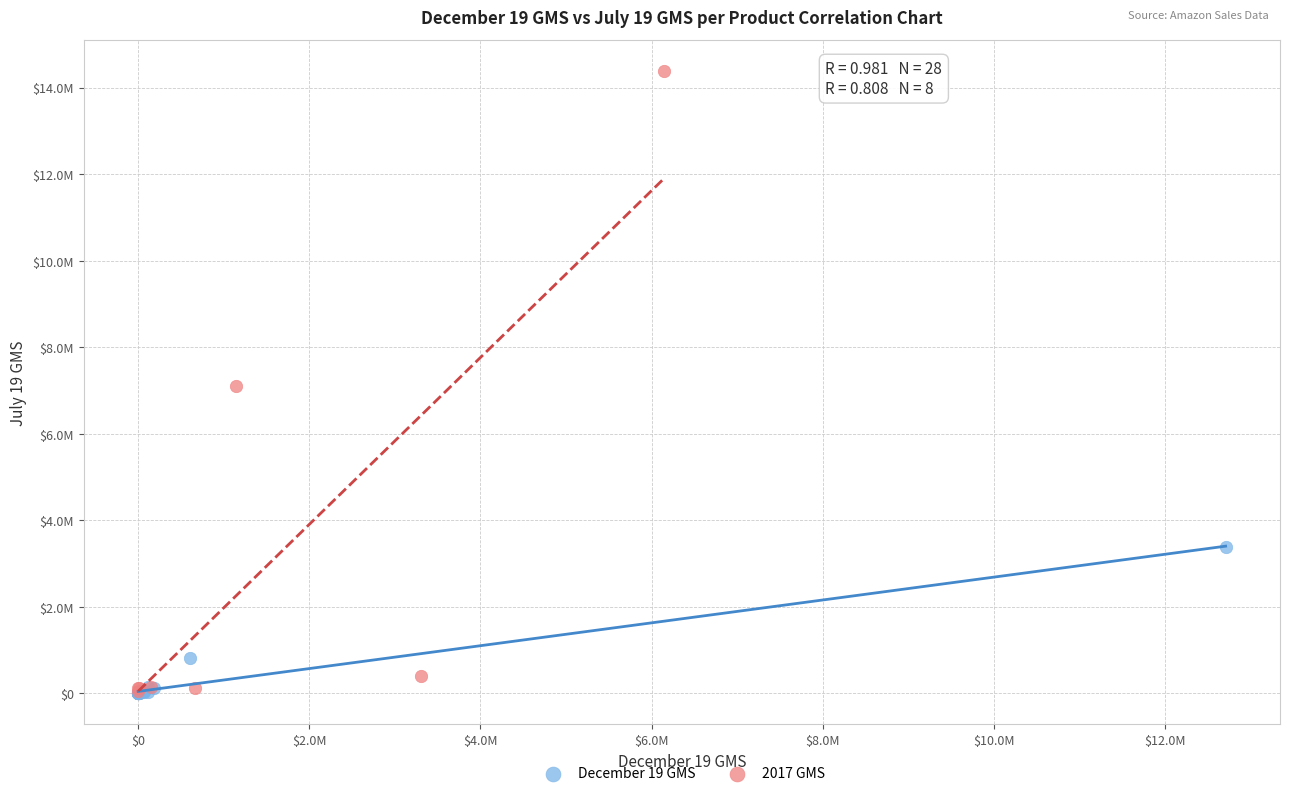

Which series has the widest spread of Y values?

2017 GMS